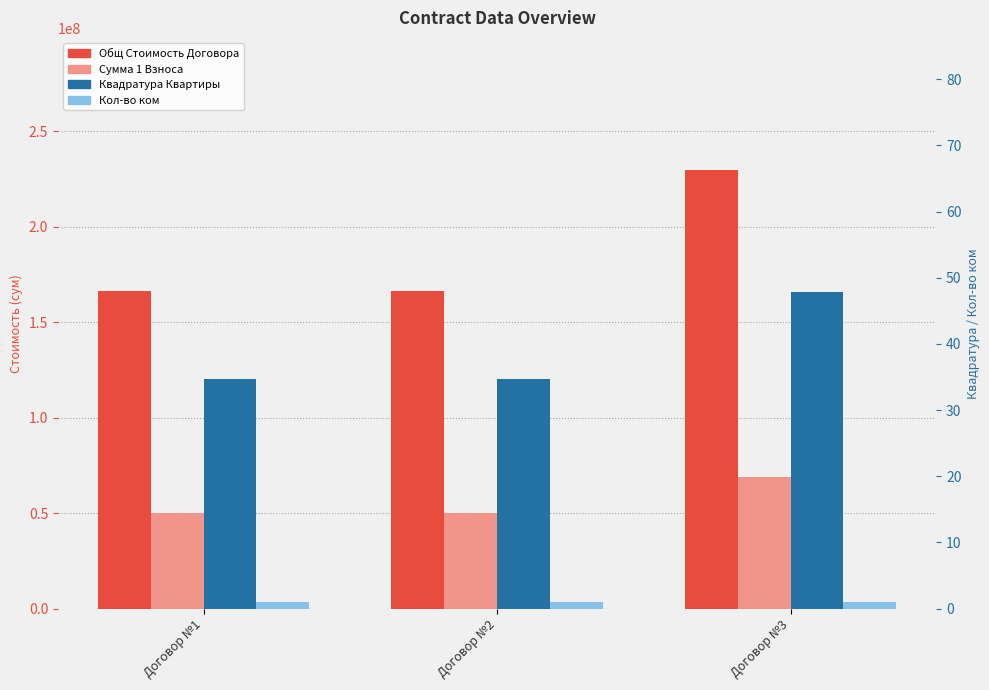

How many values in the Сумма 1 Взноса series exceed 49910400?

1